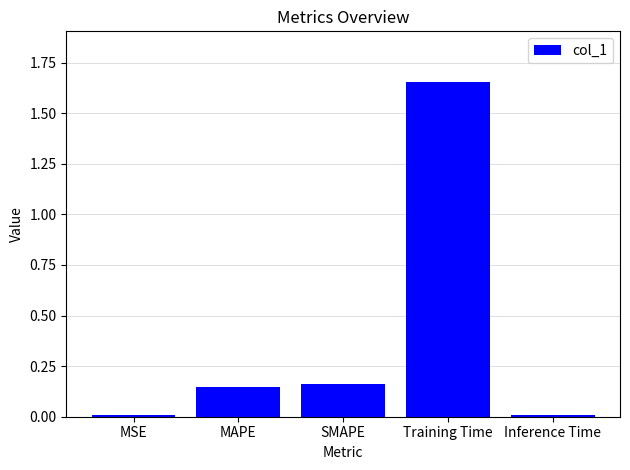

Count the number of data series in this chart.

1